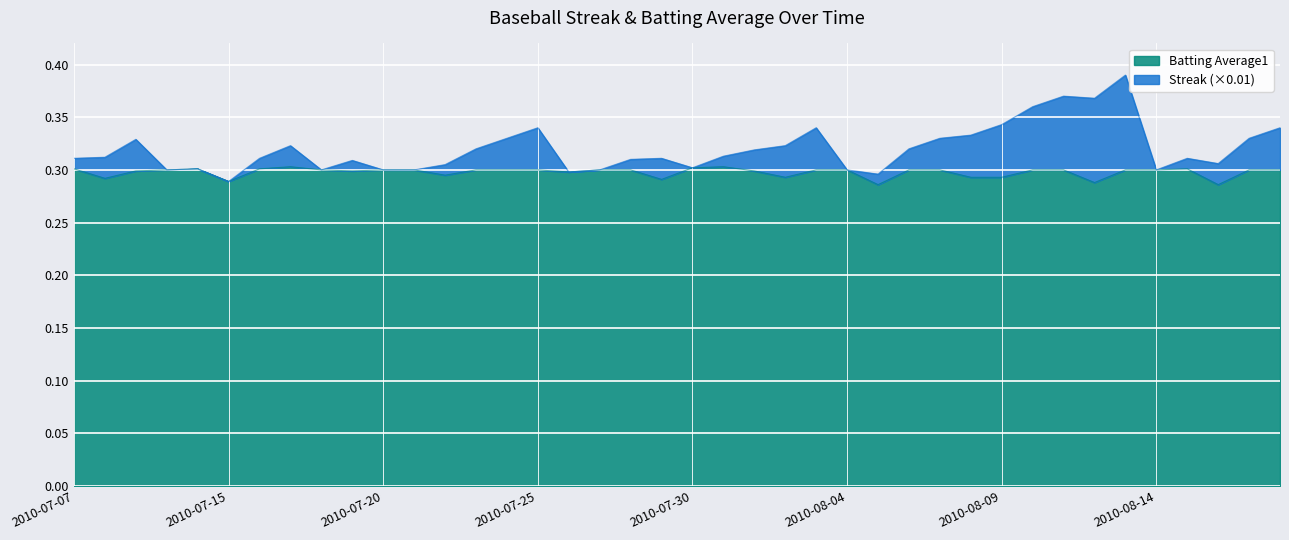

What are all the series names shown in the legend?

Batting Average1, Streak (×0.01)